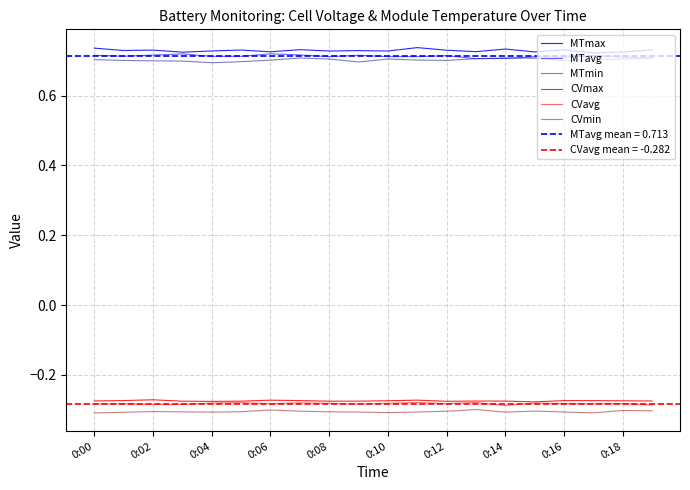

Which series has the largest range (max minus min)?

MTmax